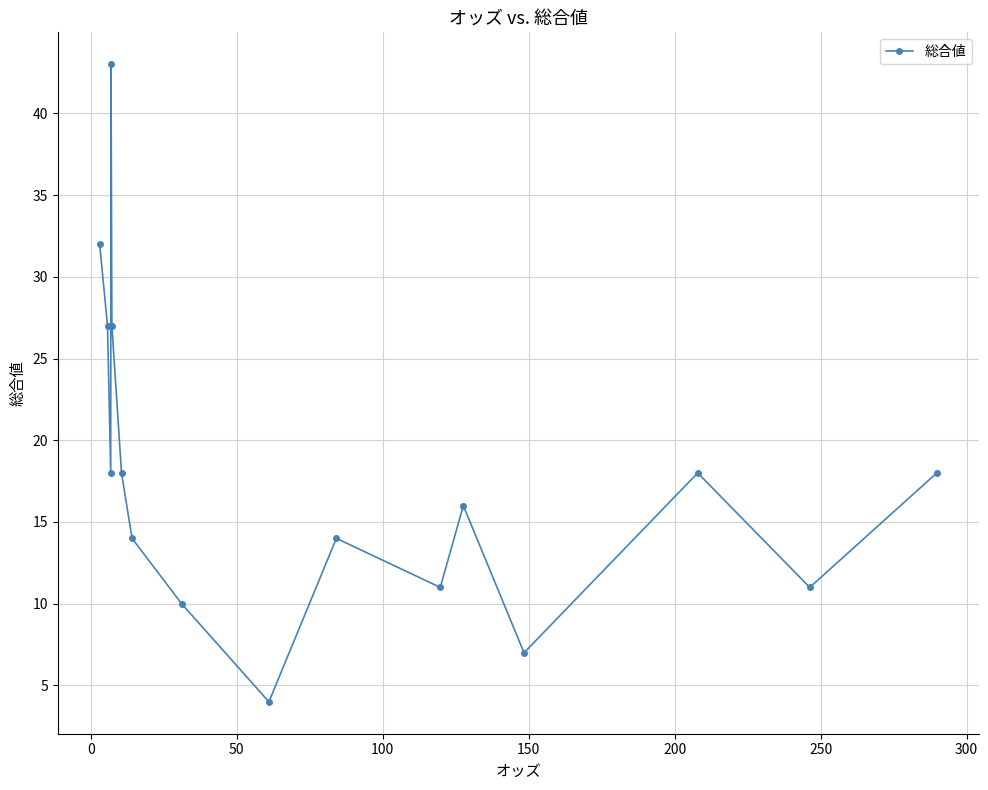

What is the difference between the maximum and minimum values?

39